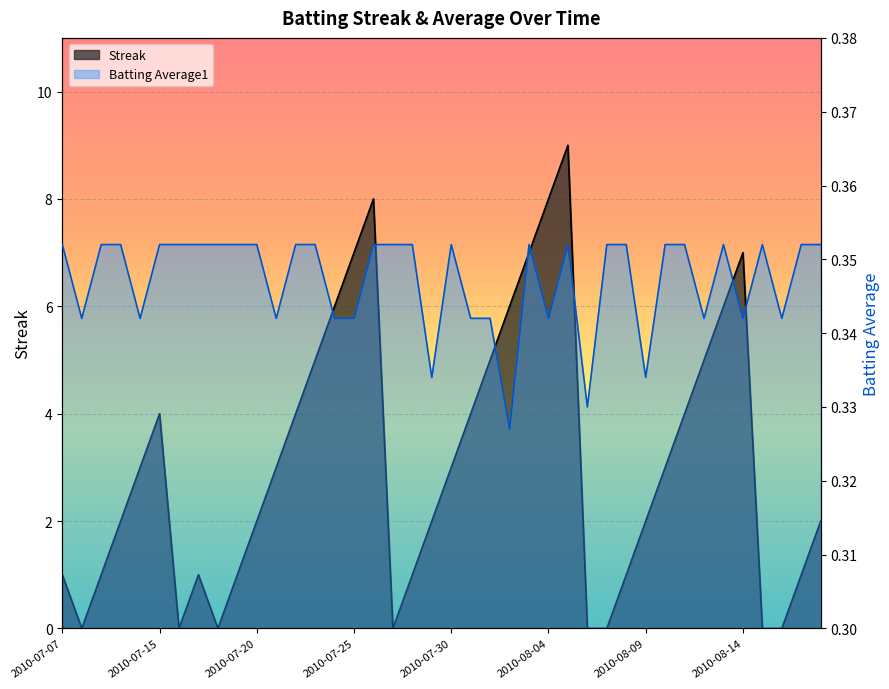

How many distinct data groups are displayed?

2